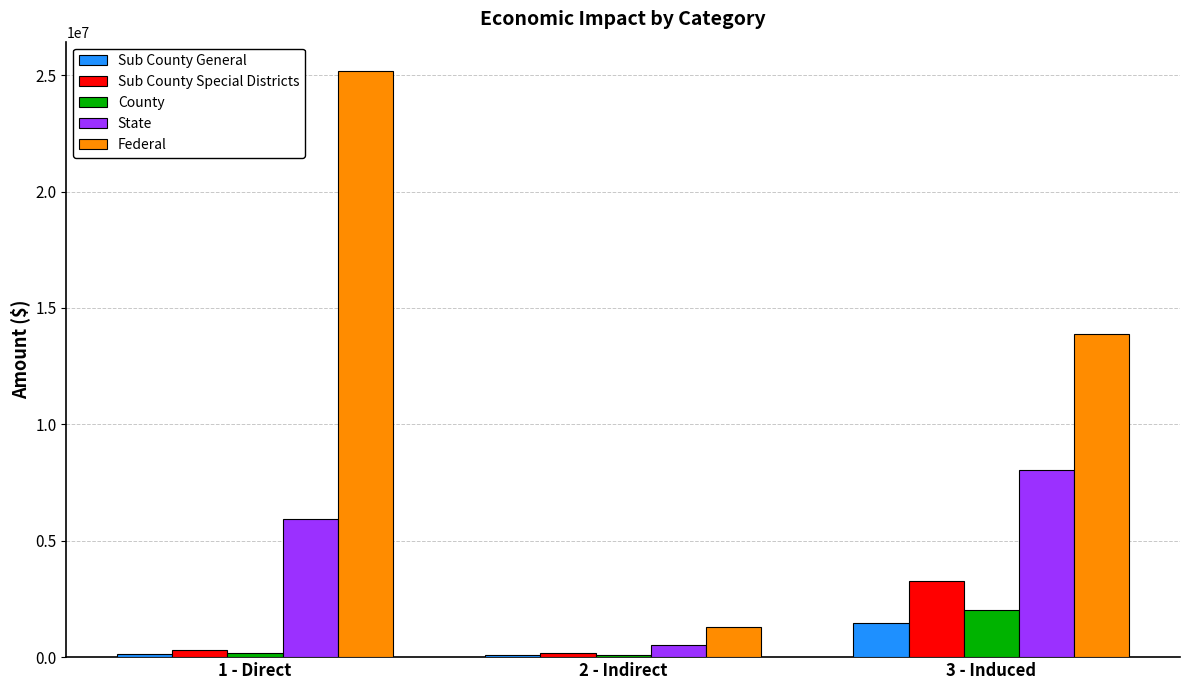

Which label corresponds to the largest value in the chart?

1 - Direct